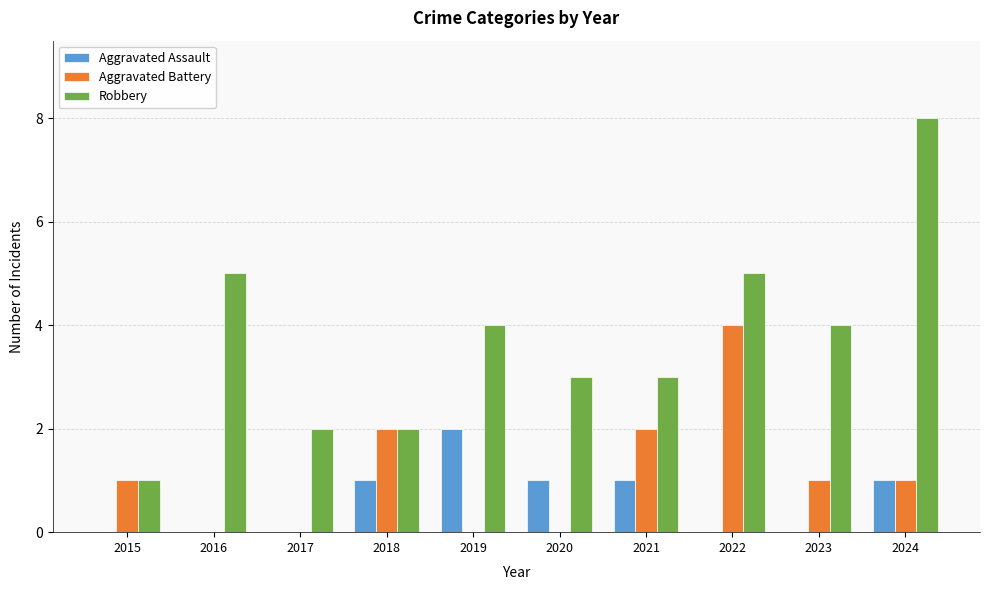

Which series changed the most between 2015 and 2023?

Robbery